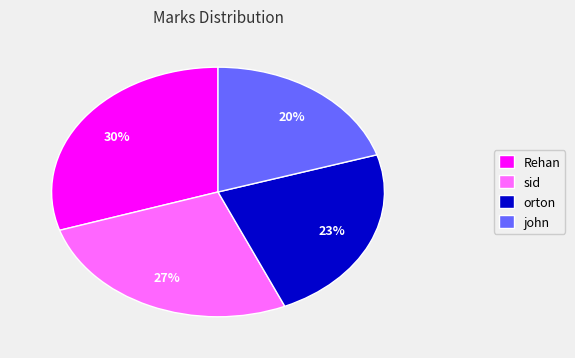

What is the smallest slice in the pie chart?

john